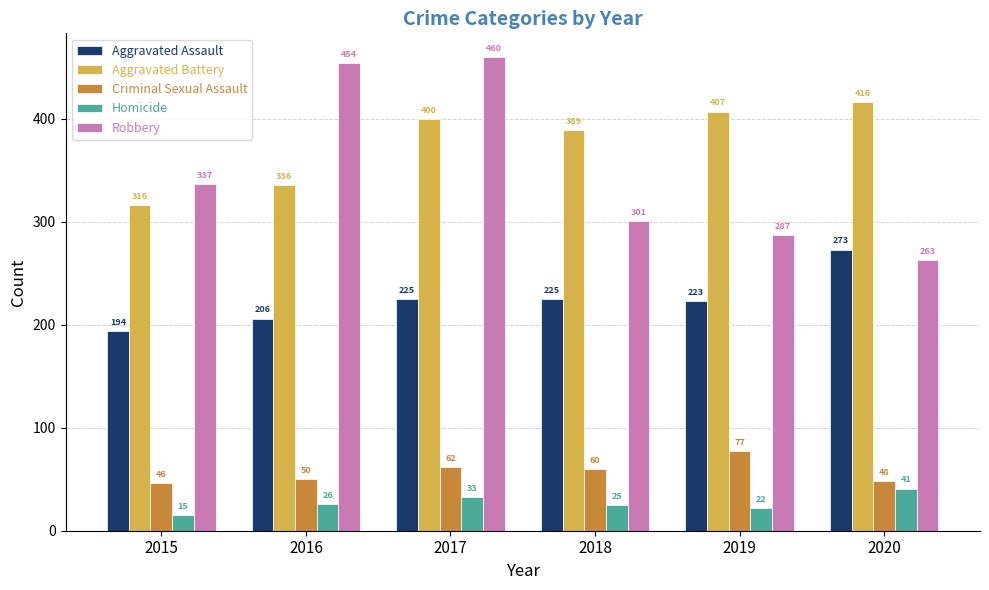

What value does the Aggravated Battery series have at 2015?

316